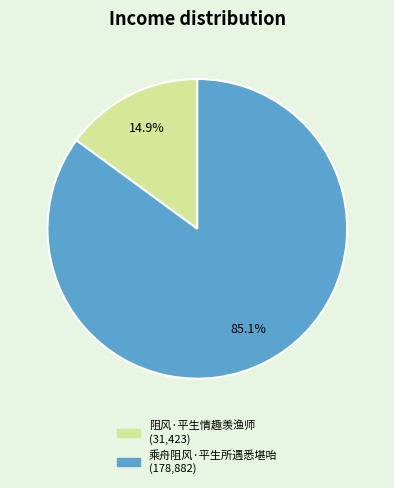

Between 乘舟阻风·平生所遇悉堪咍 and 阻风·平生情趣羡渔师, which is larger?

乘舟阻风·平生所遇悉堪咍